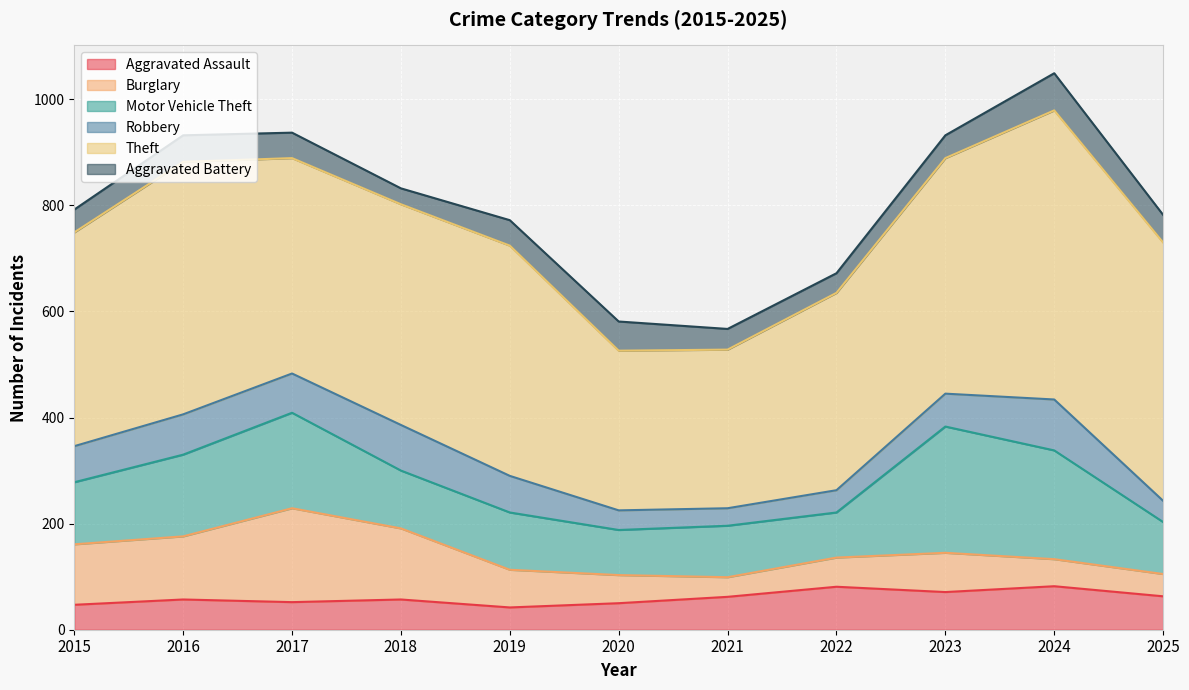

What is the spread (max minus min) of values at 2021?

266